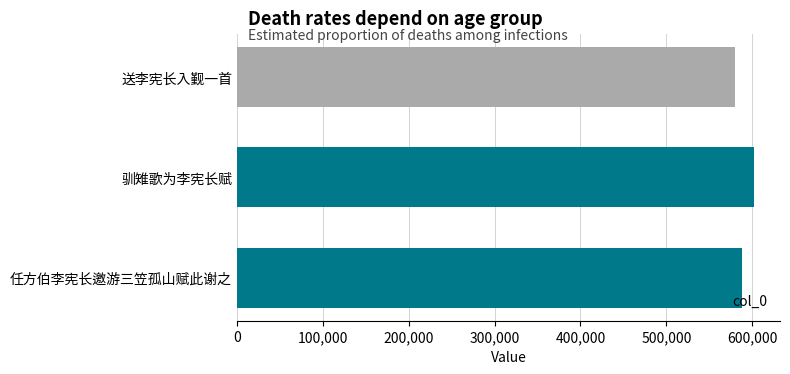

Are the bars horizontal?

Yes